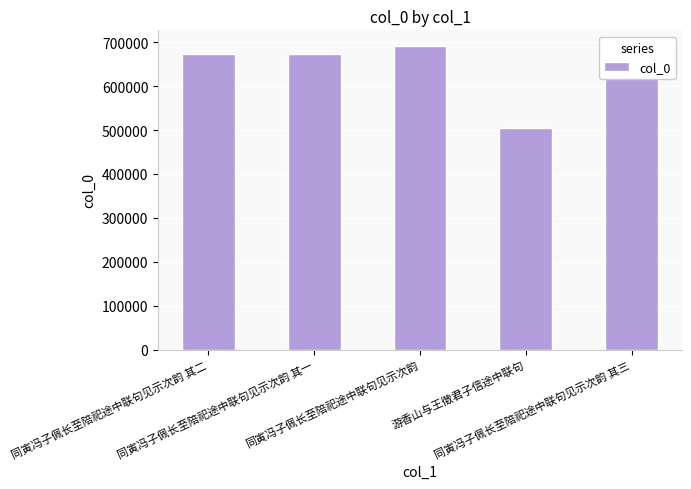

What is the value of the 1st bar from the left?

674035